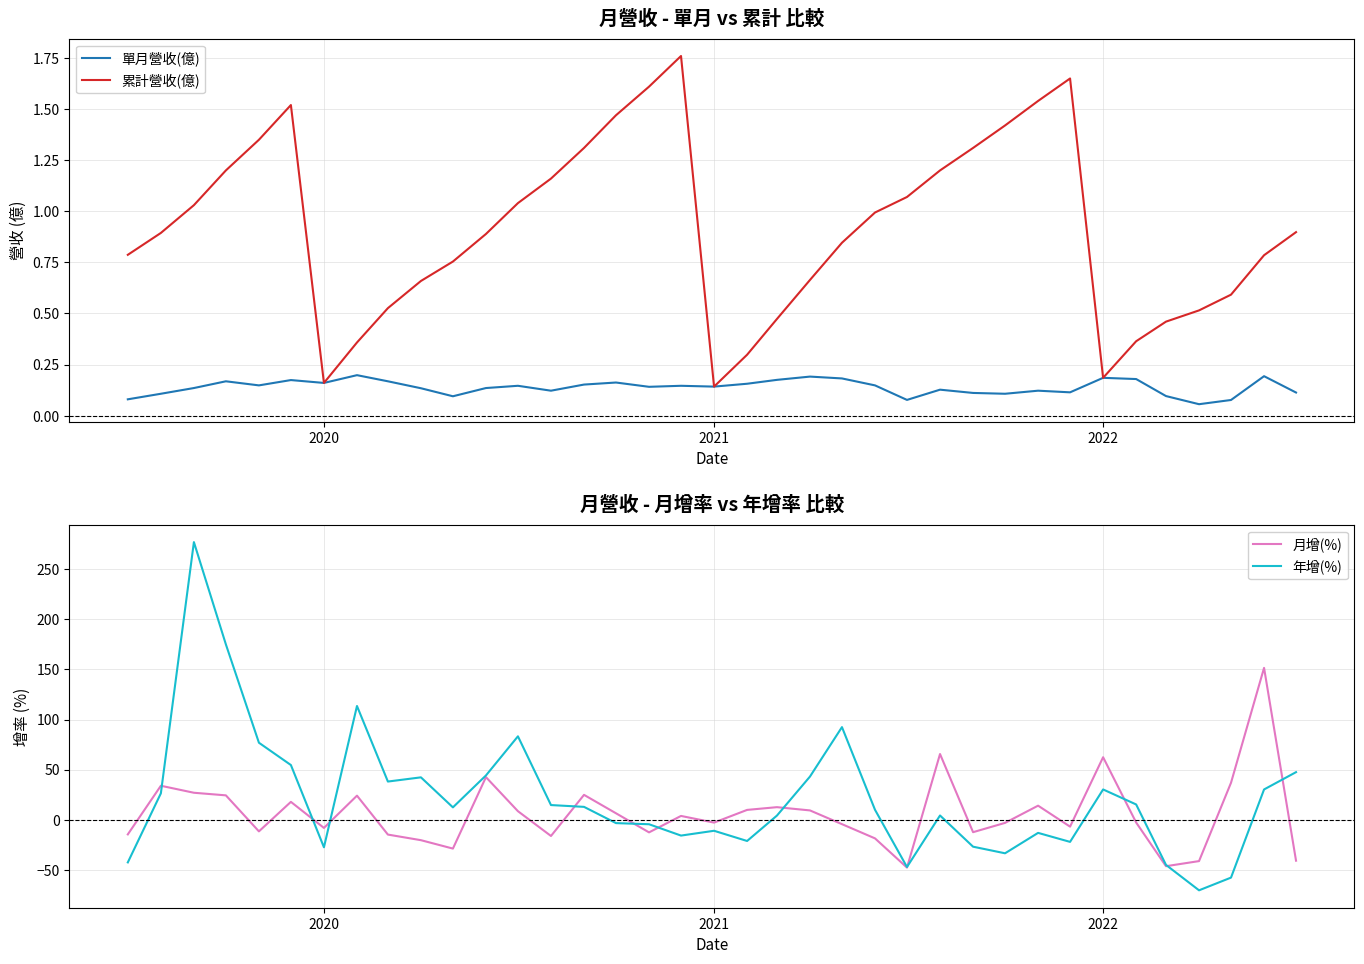

Is this an area chart (filled region under the line)?

No